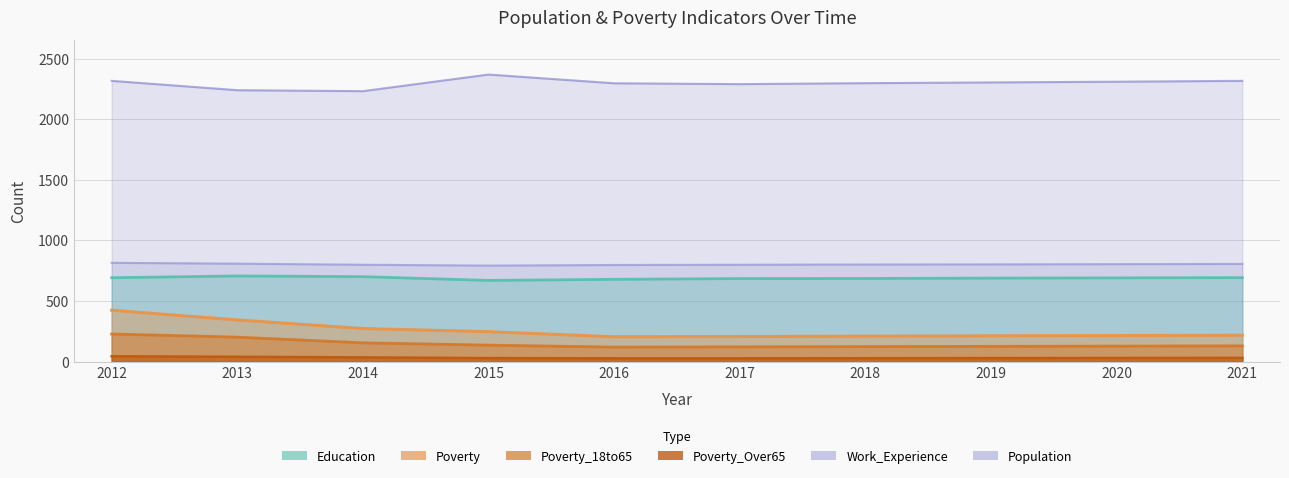

True or false: Education and Poverty intersect in this chart.

False